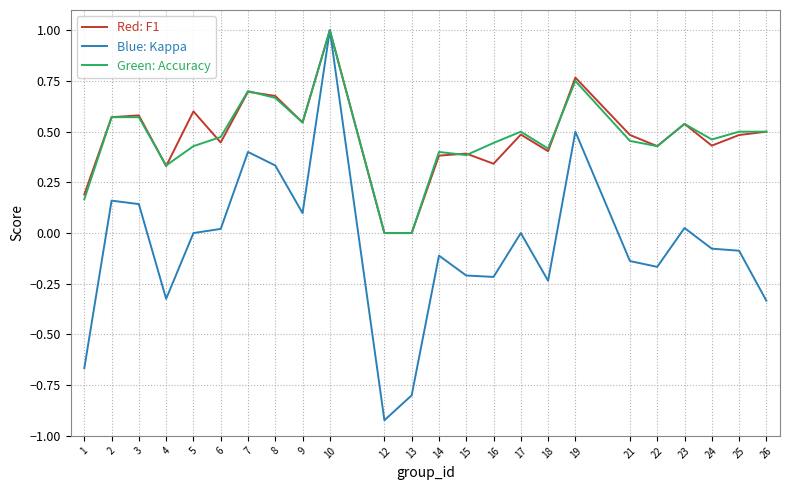

At which category is the sum across all series the highest?

10